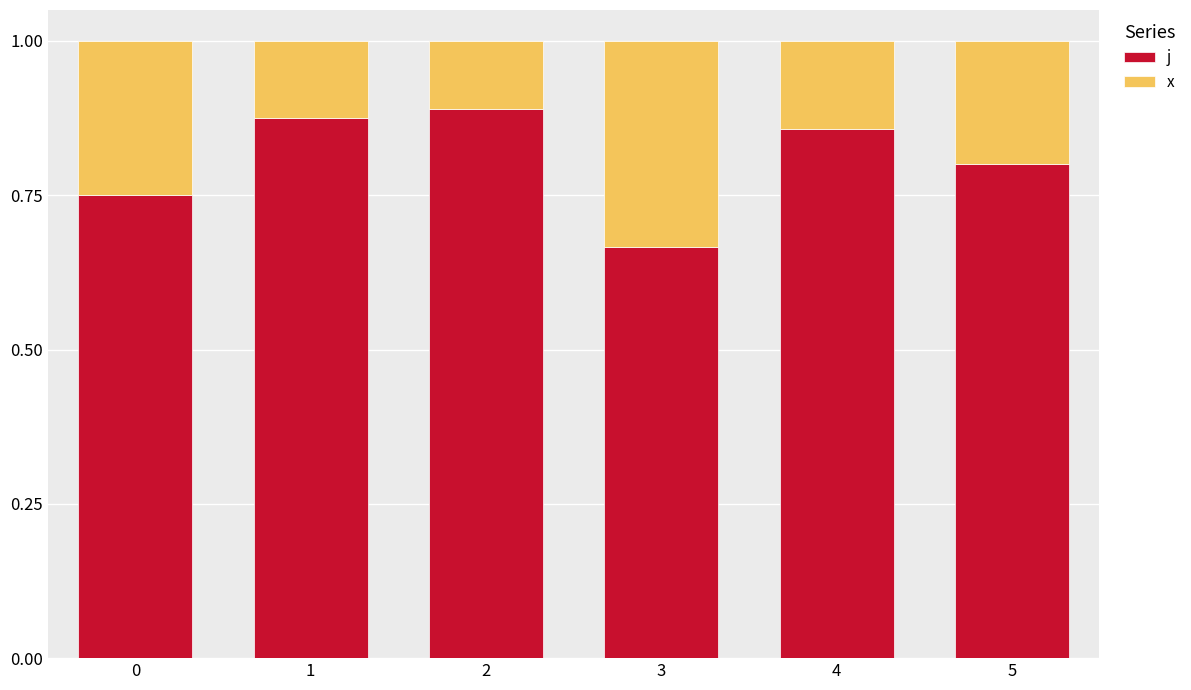

At which label is j closest to 0?

3